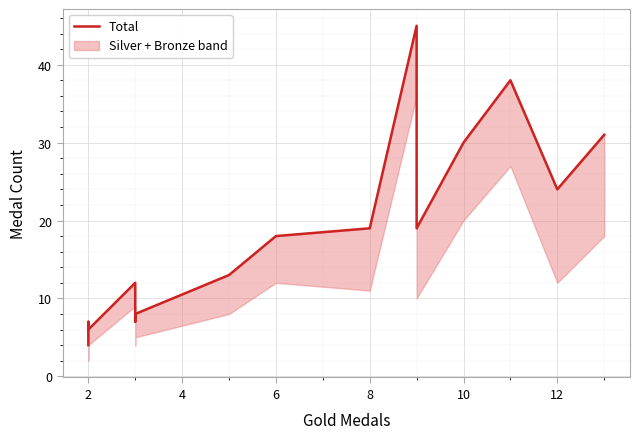

Reading left to right, list all the values displayed in this chart.

4	7	6	12	7	8	13	18	19	45	19	30	38	24	31